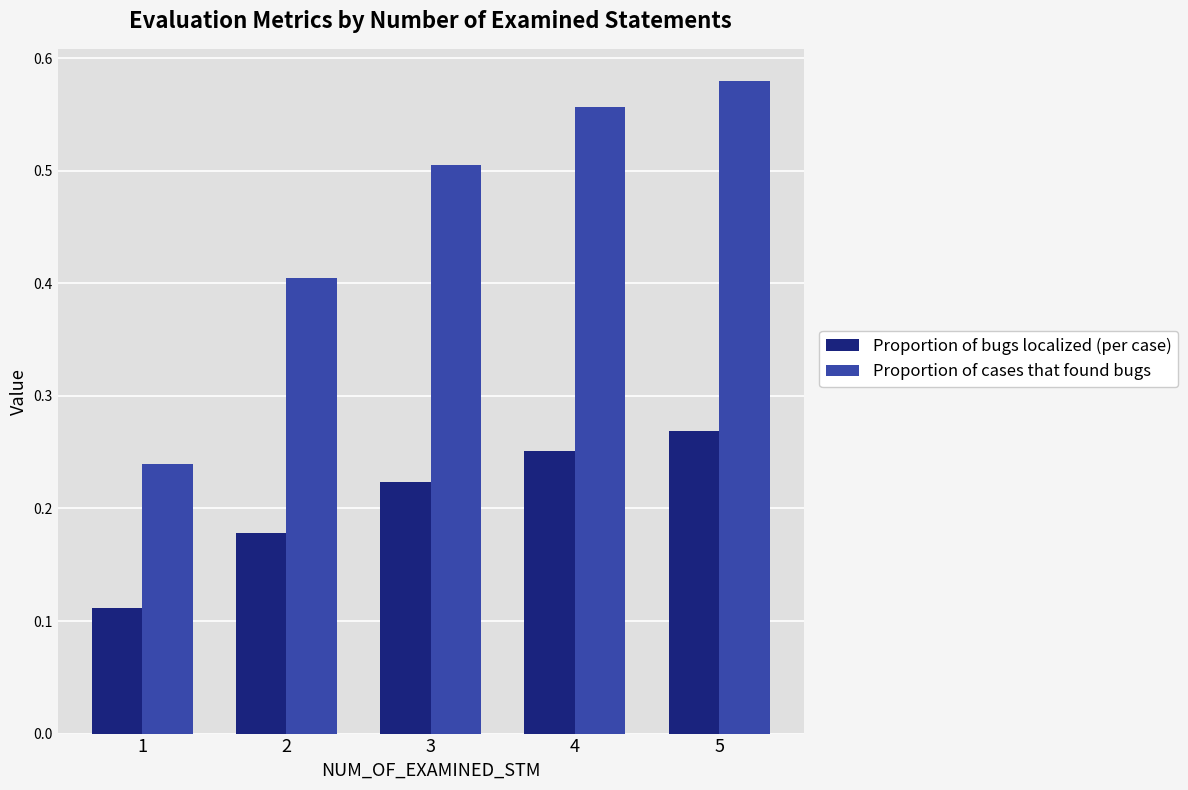

The Proportion of bugs localized (per case) series shows 0.3 at 3. True or false?

False